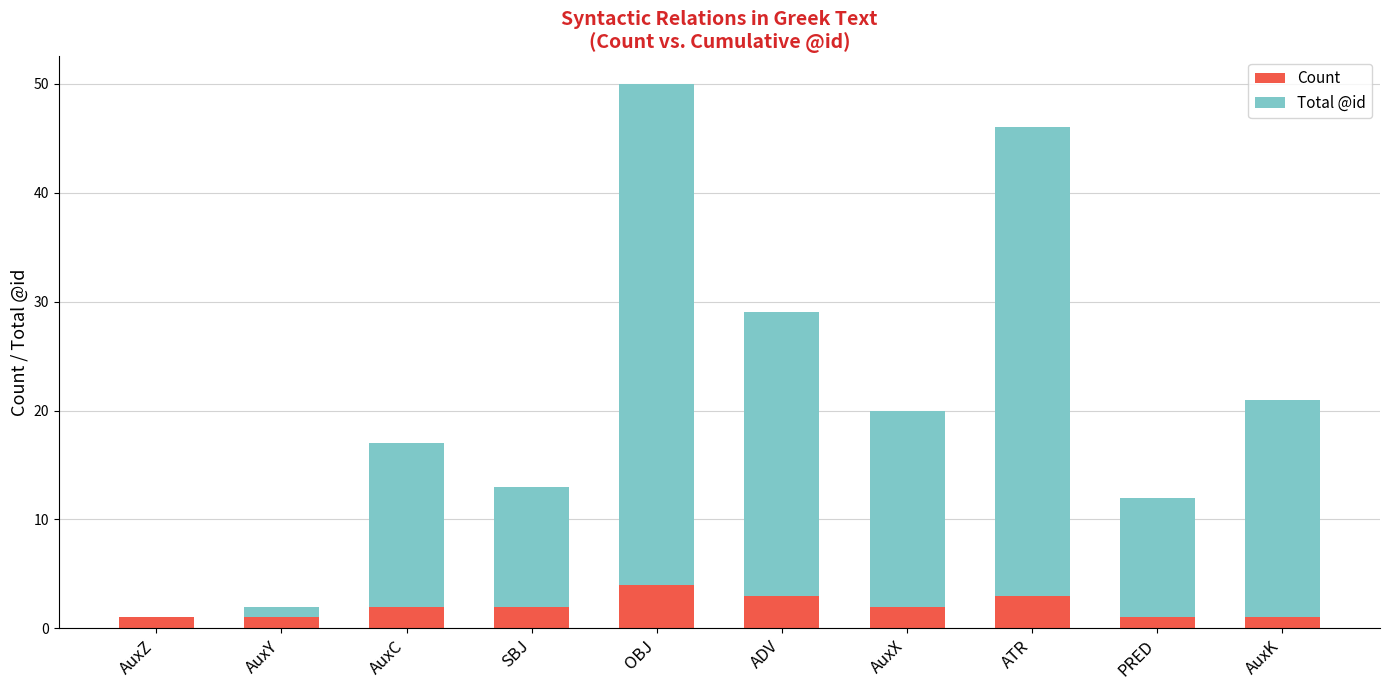

How many series are shown in this chart?

2